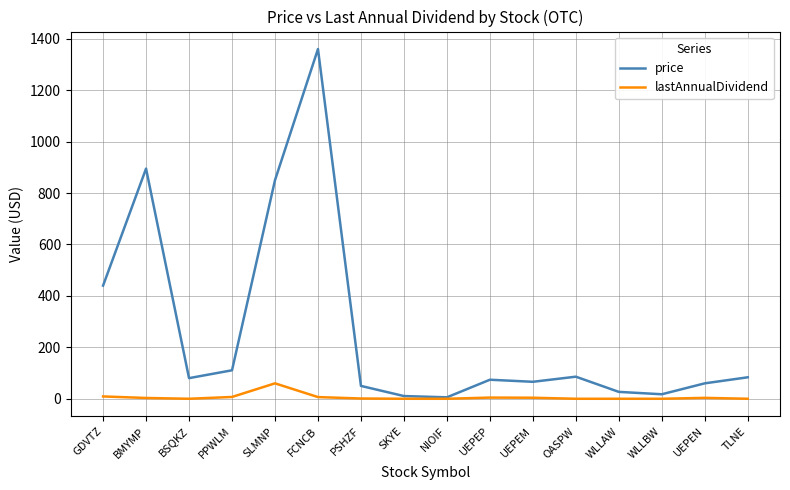

Rank the series by their average value, from highest to lowest.

price, lastAnnualDividend